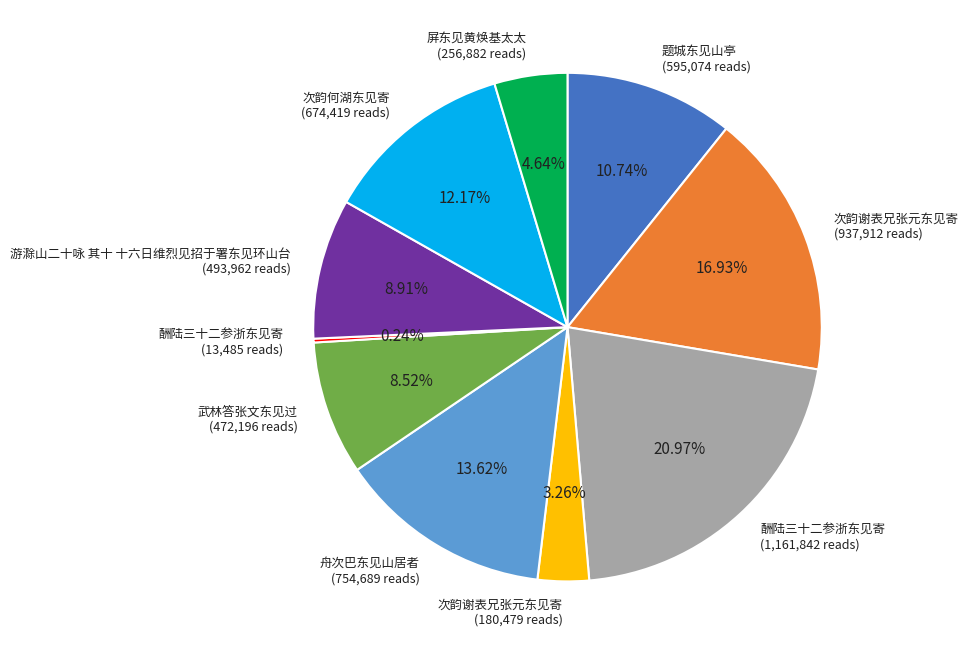

Is there any slice that represents more than half of the pie?

No